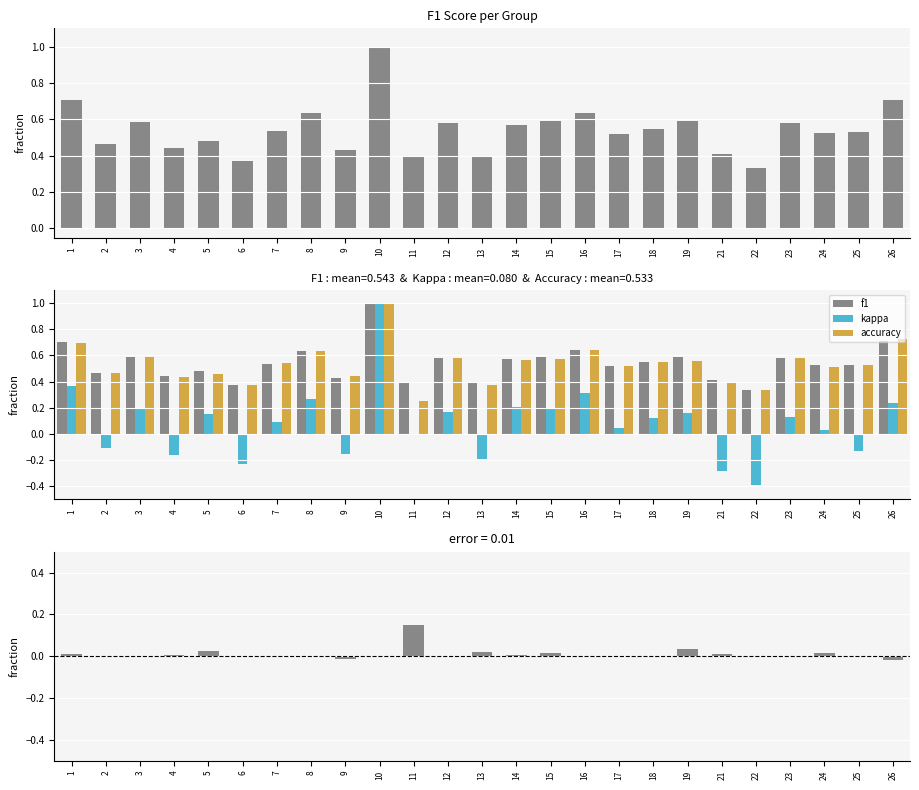

What is the value of the accuracy bar at the 13th from the left?

0.4